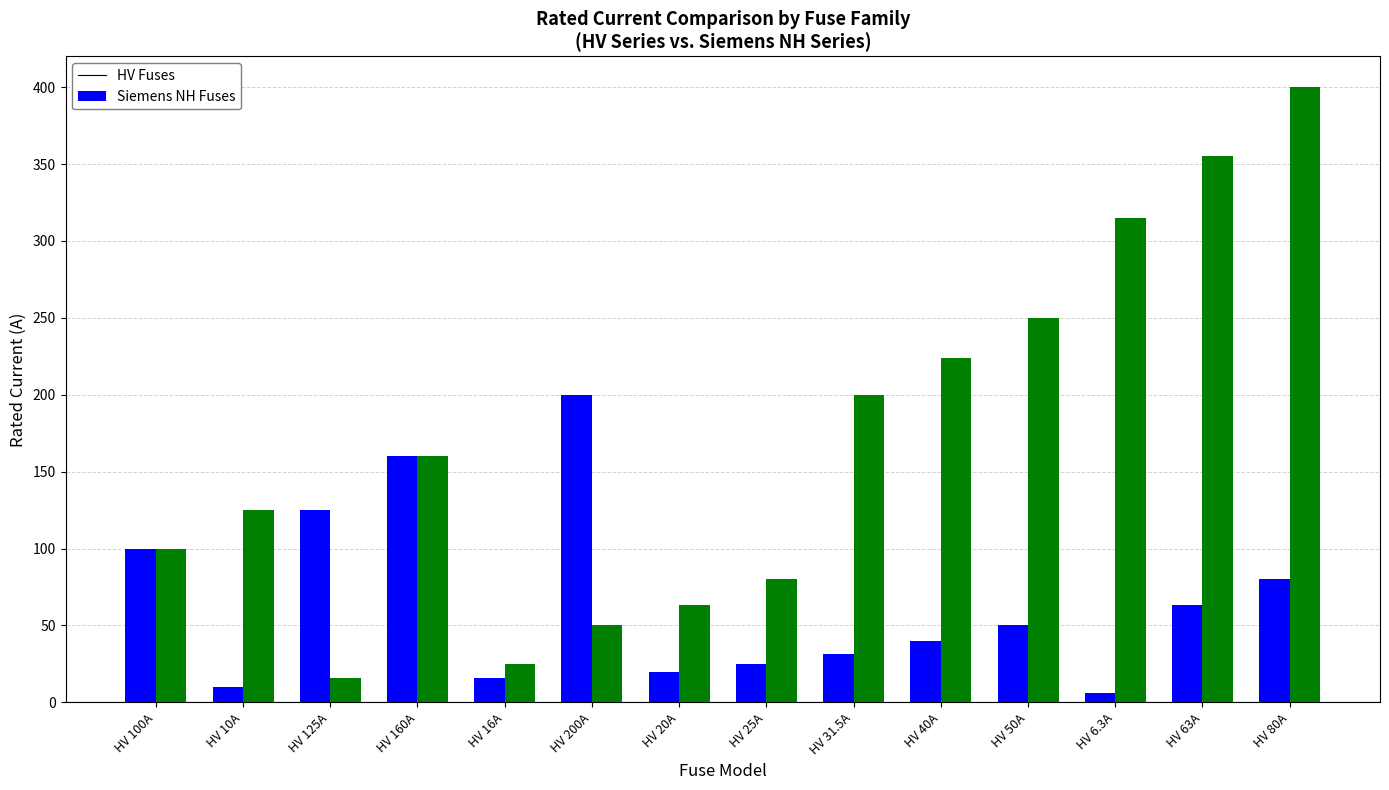

Reading left to right, list all the values displayed in this chart.

HV Fuses: 100.0	10.0	125.0	160.0	16.0	200.0	20.0	25.0	31.5	40.0	50.0	6.3	63.0	80.0
Siemens NH Fuses: 100.0	125.0	16.0	160.0	25.0	50.0	63.0	80.0	200.0	224.0	250.0	315.0	355.0	400.0